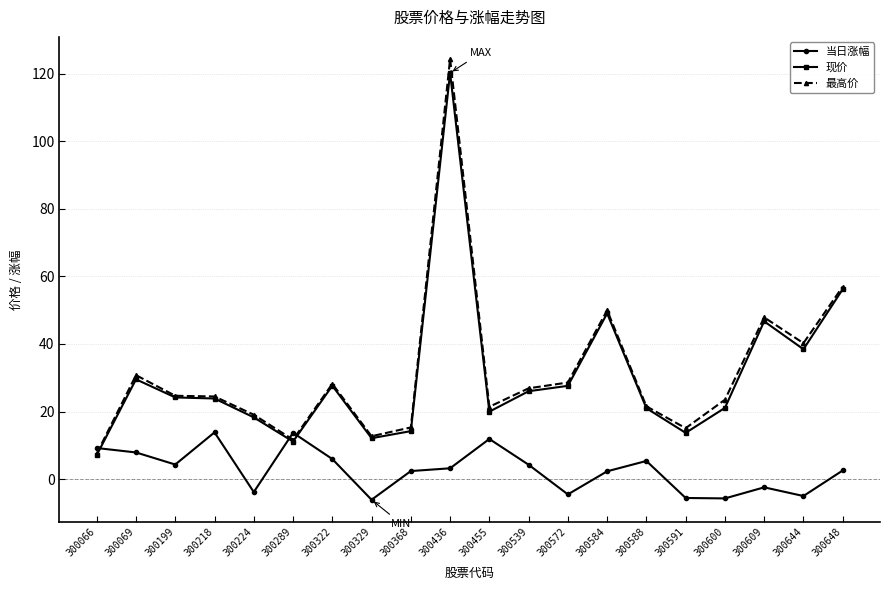

The 当日涨幅 series shows 2.4 at 300368. True or false?

True